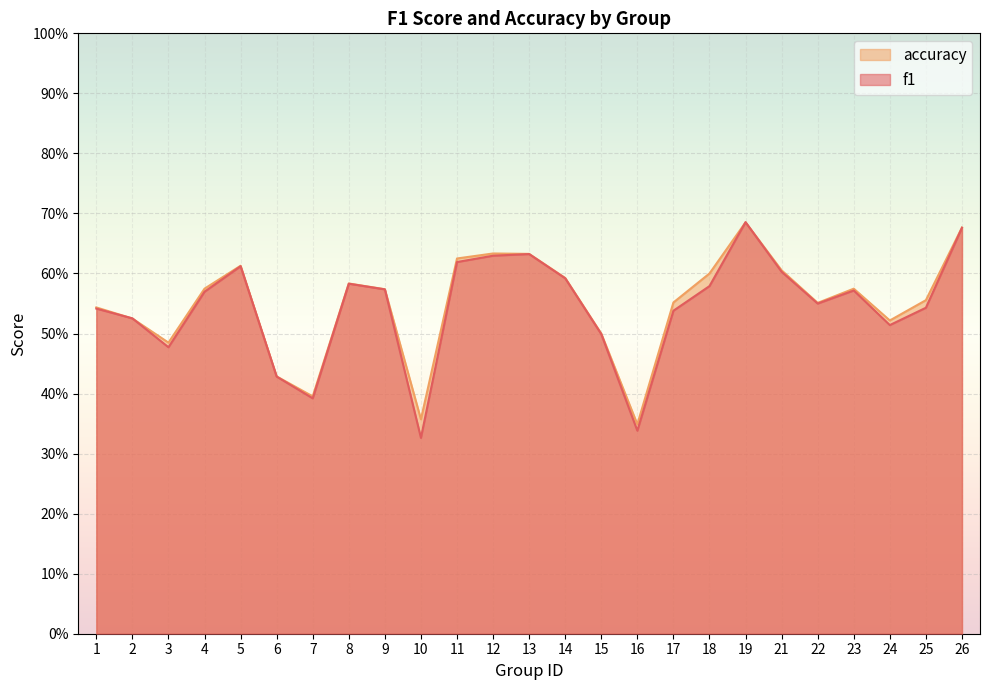

In accuracy, how many points are higher than both neighbors (excluding endpoints)?

5